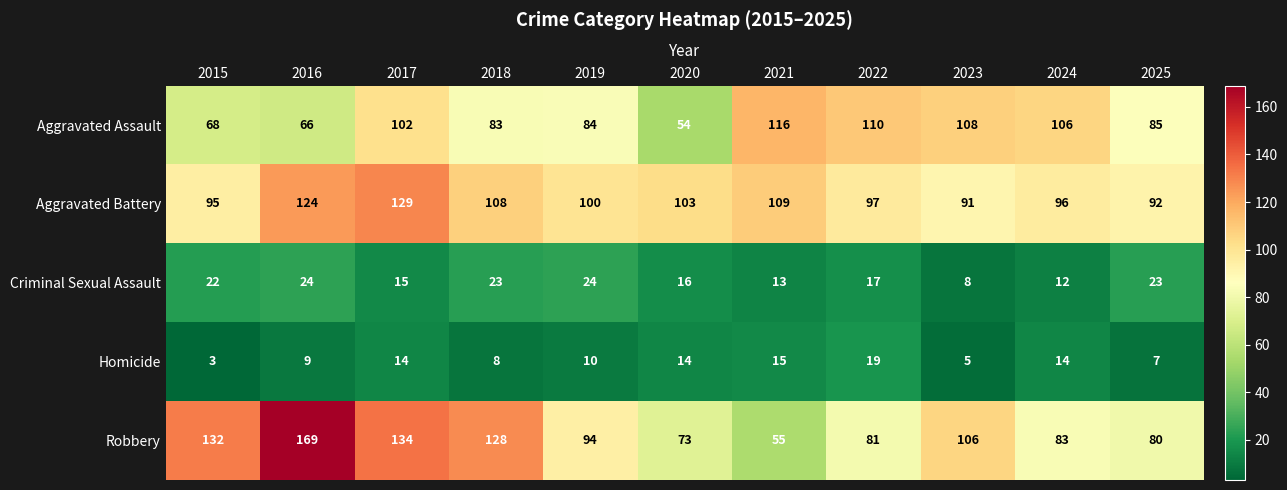

The value of Homicide at 2022 is 5. True or false?

False